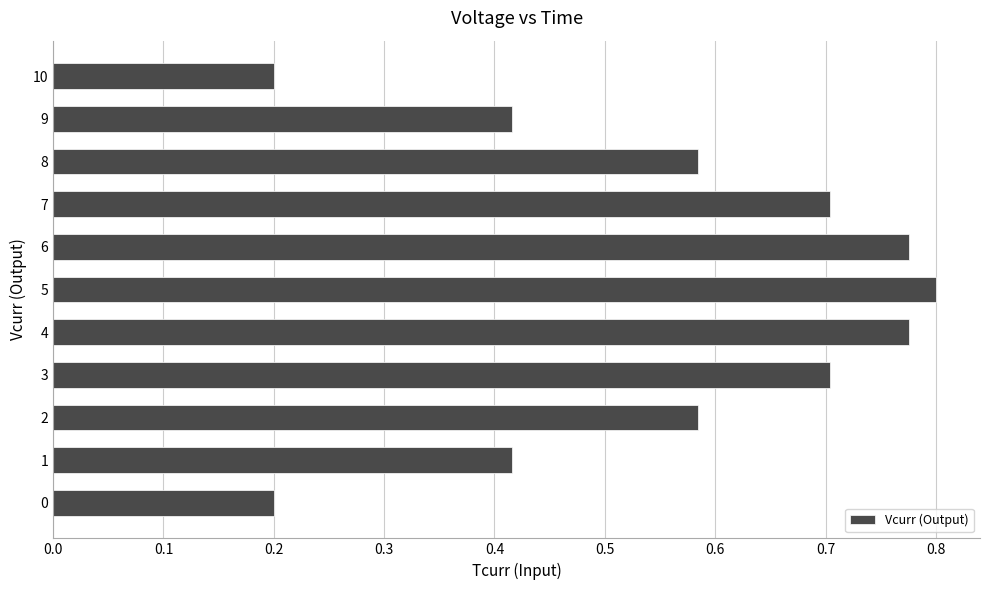

What is the sum of the values at 9 and 2?

1.0